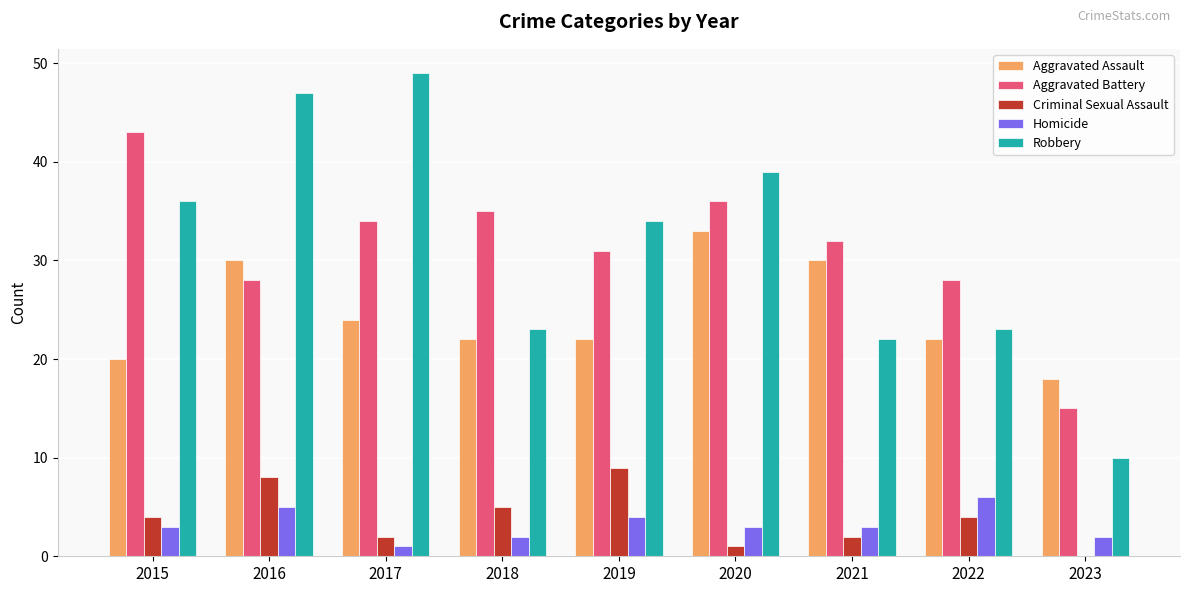

What is the sum of the Aggravated Battery values at 2018 and 2023?

50